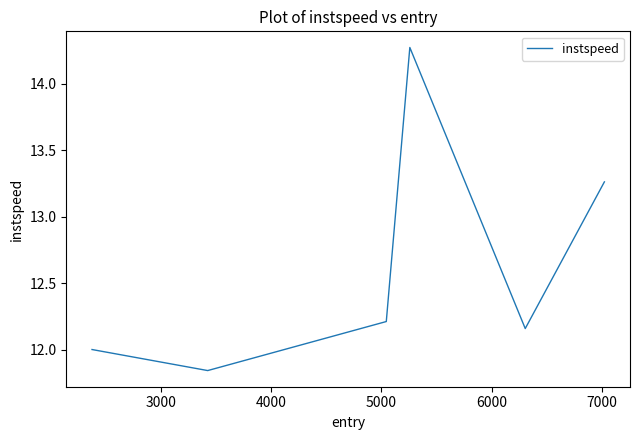

How many interior local valleys (lower than both neighbors) does the data have?

2